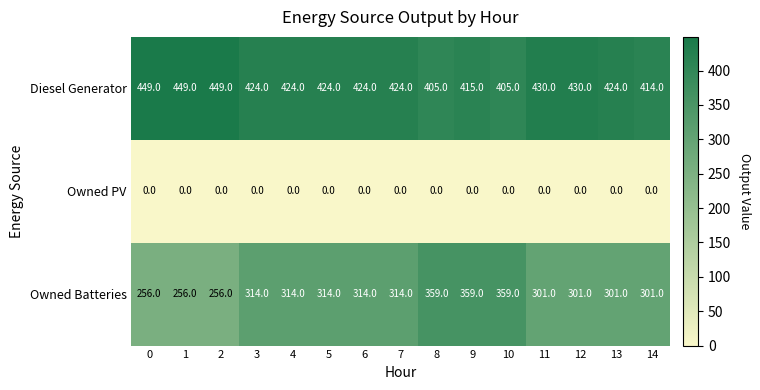

At which category is the sum across all series the highest?

9